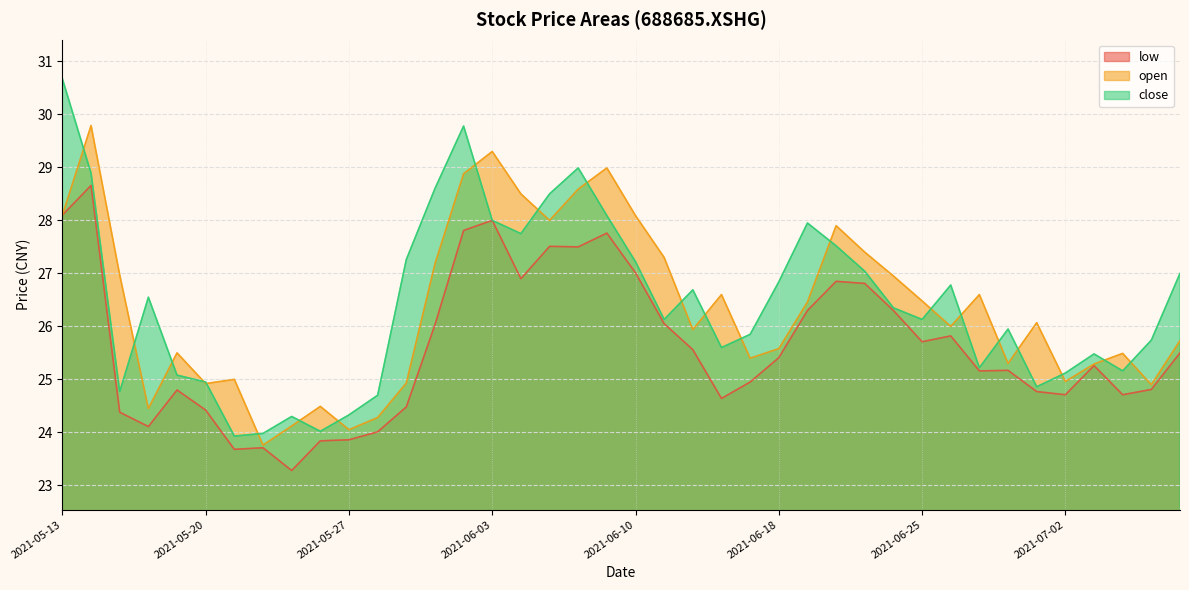

How many interior local valleys does the low series have?

10